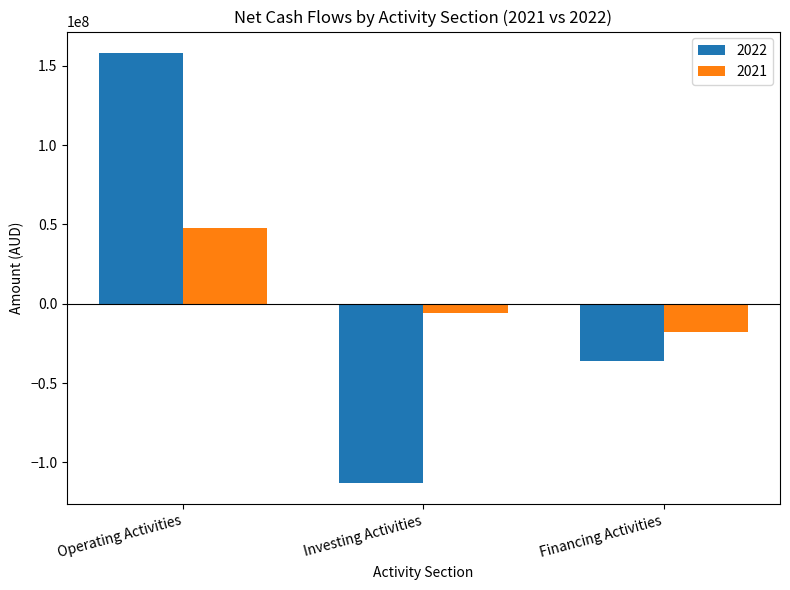

Reading right to left, what are all the values shown in this chart?

2022: Financing Activities=-35822261	Investing Activities=-112832043	Operating Activities=158031398
2021: Financing Activities=-18026164	Investing Activities=-5558248	Operating Activities=47733698